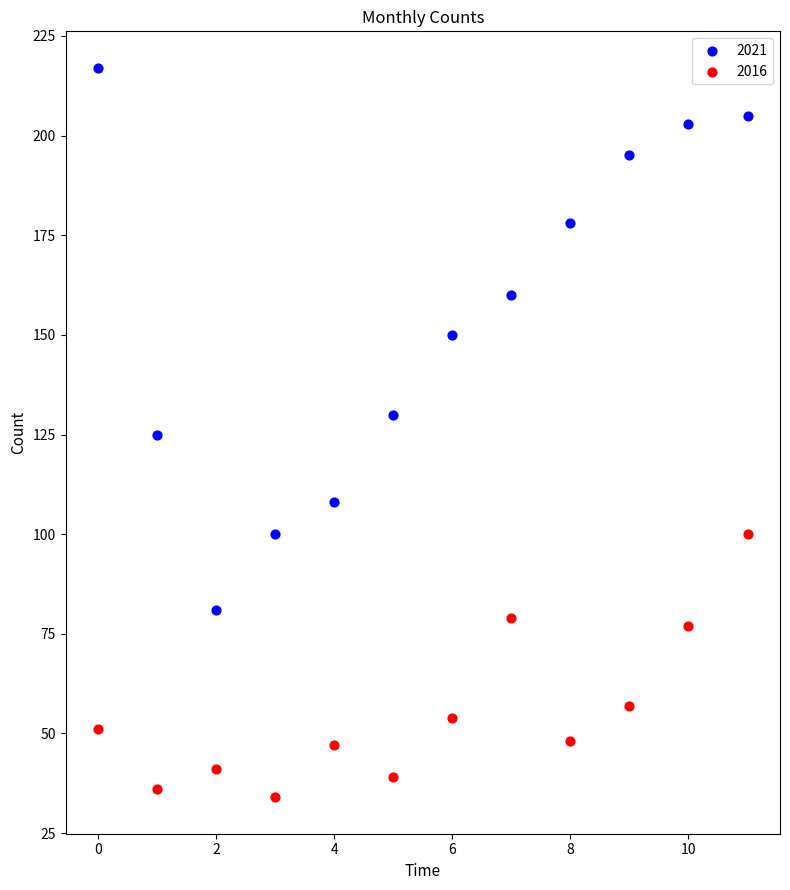

Which series reaches the minimum Y coordinate?

2016